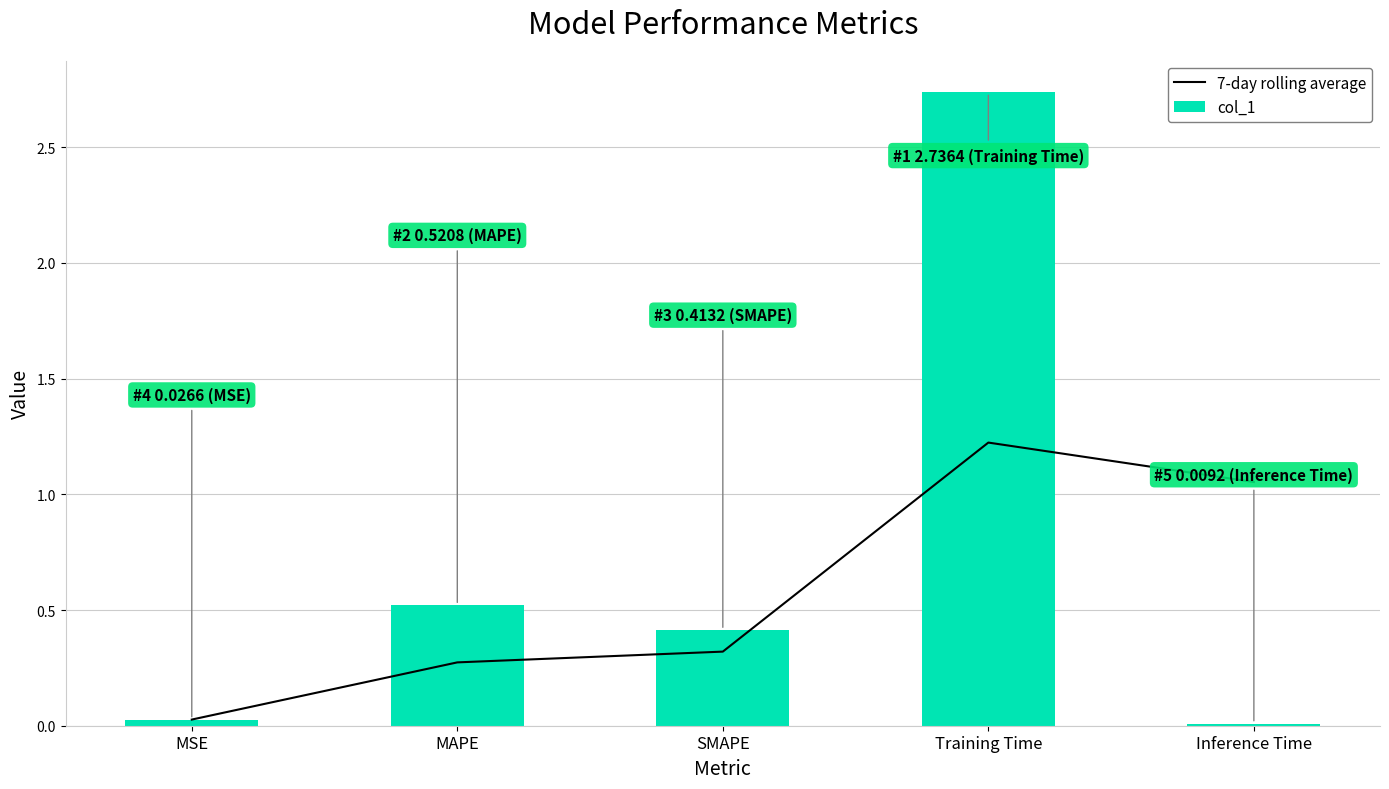

True or false: col_1 has a value of 0.5 at MAPE.

True